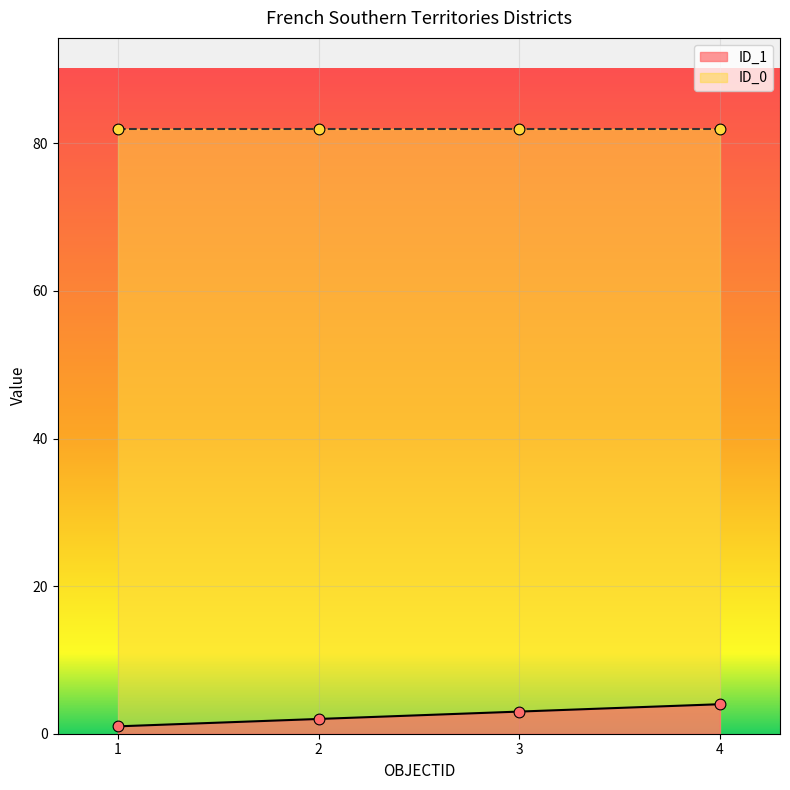

Which has a higher value, 2 or 1?

2